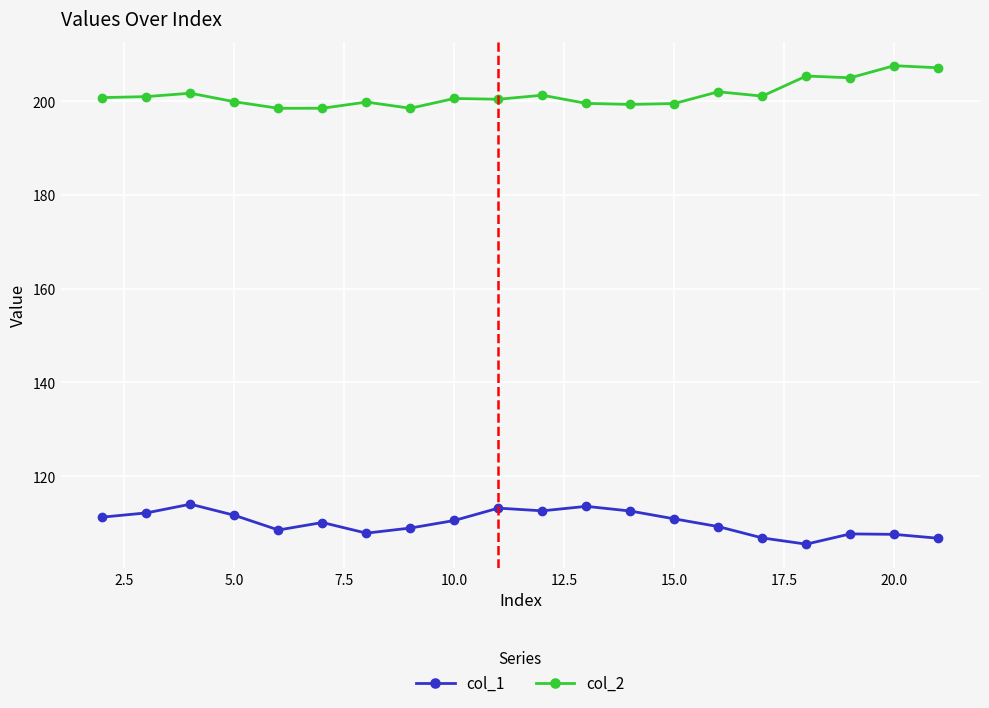

True or false: col_1 has more than 1 points higher than both neighbors.

True